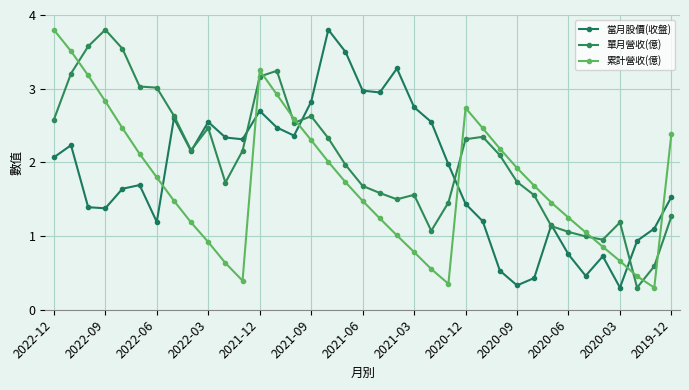

How many lines are shown in the chart?

3